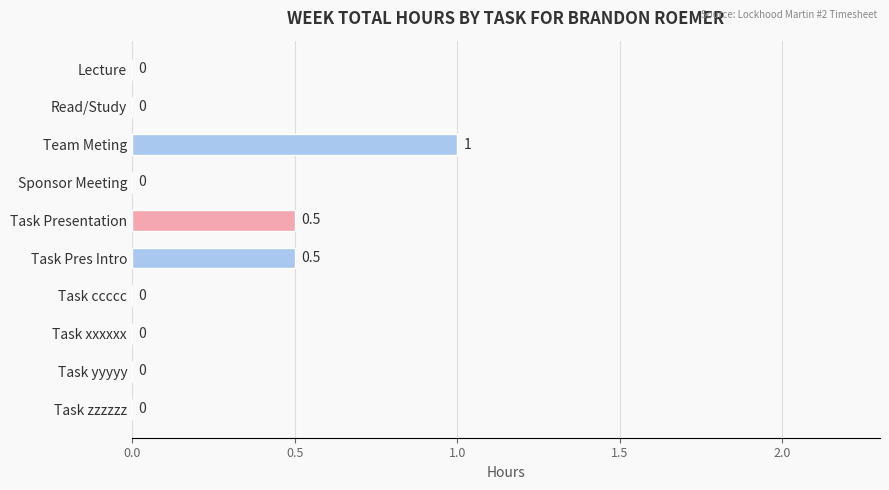

The value at Team Meting is 1.0. True or false?

True